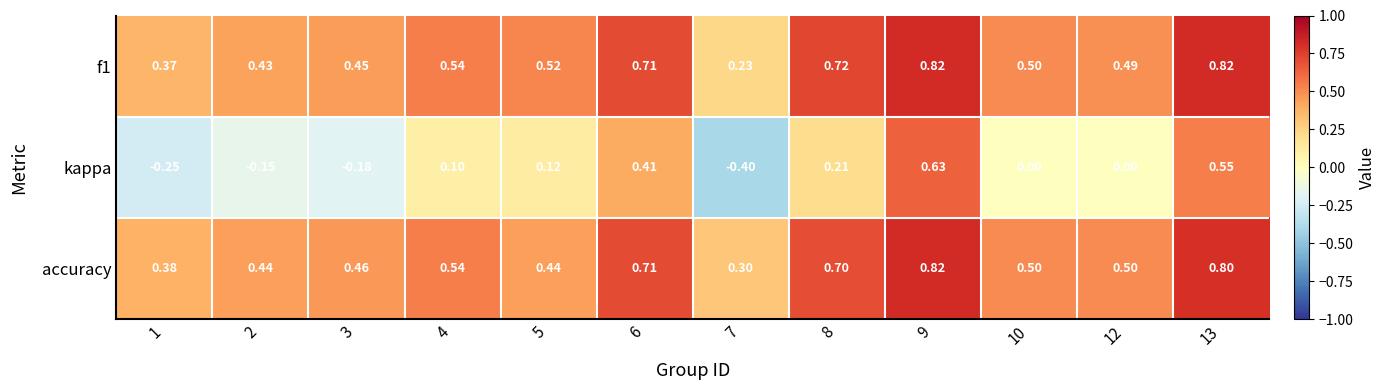

Which series changed the most between 1 and 10?

kappa